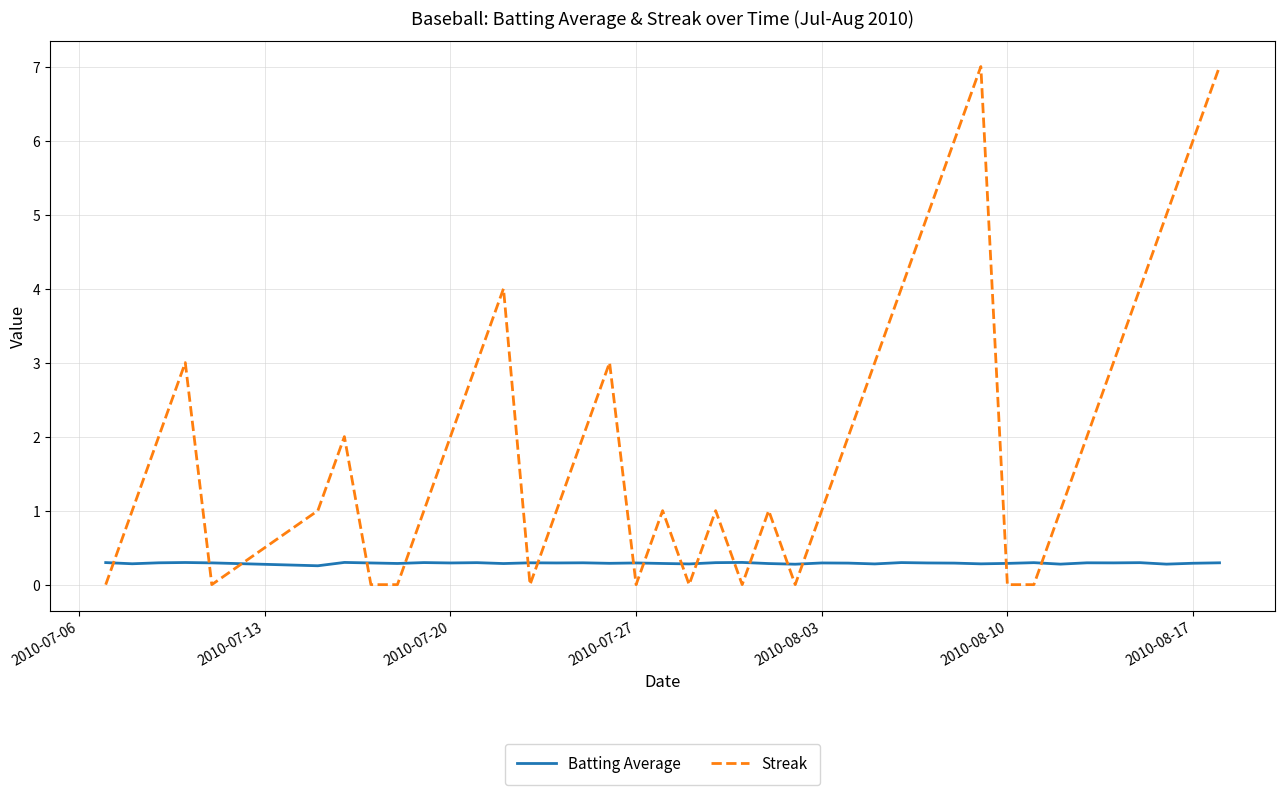

Which series has the largest range (max minus min)?

Streak